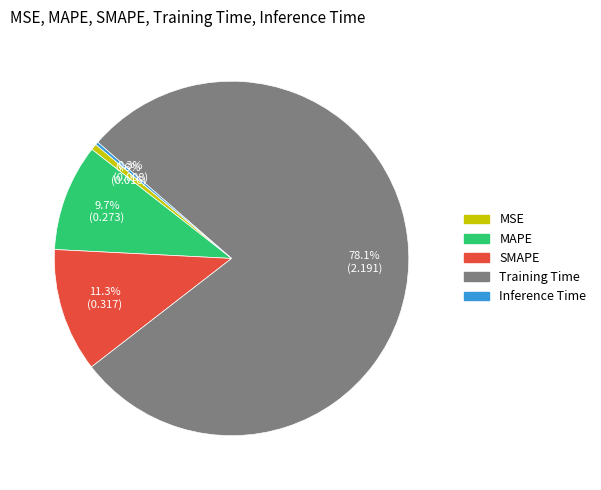

How much of the chart is everything except MSE?

99.4%